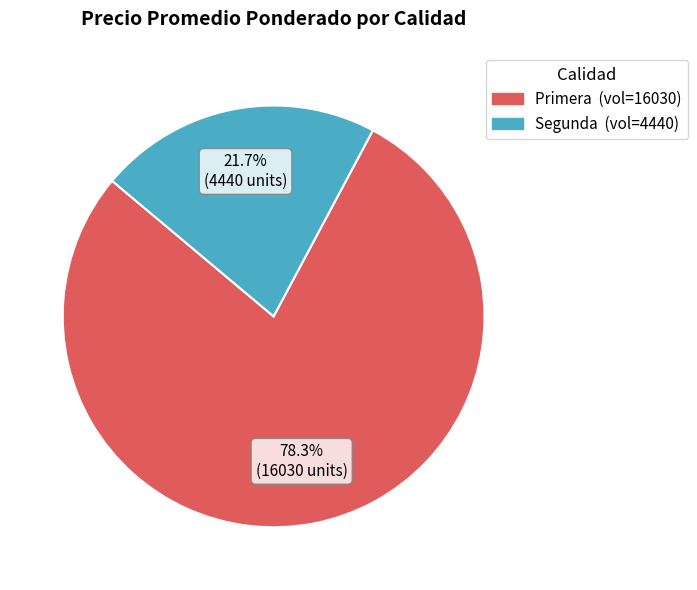

To the nearest percent, what is the combined percentage of Segunda and Primera?

100%